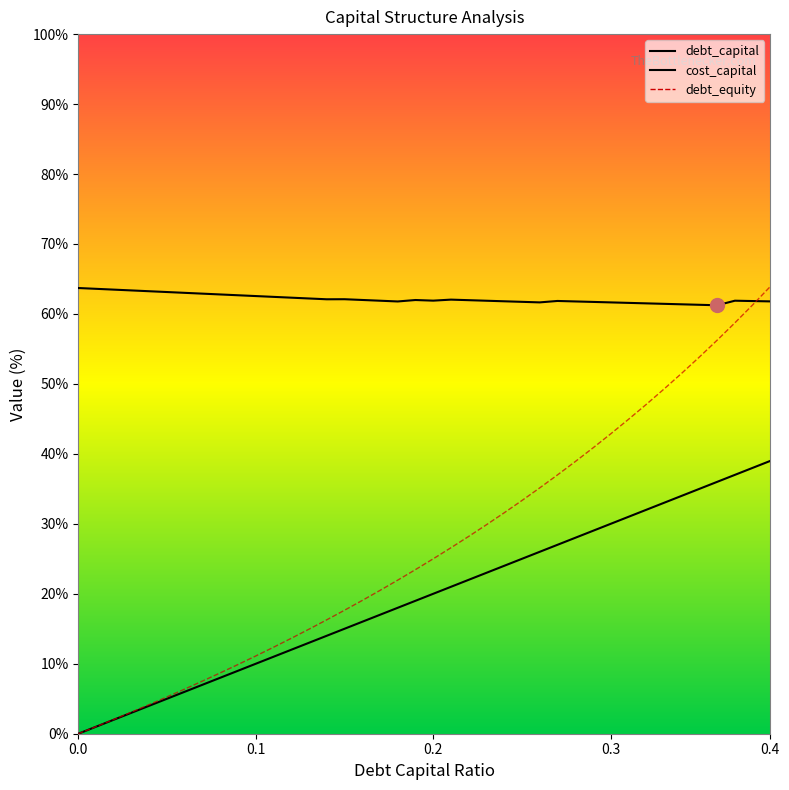

True or false: debt_capital and debt_equity intersect in this chart.

False